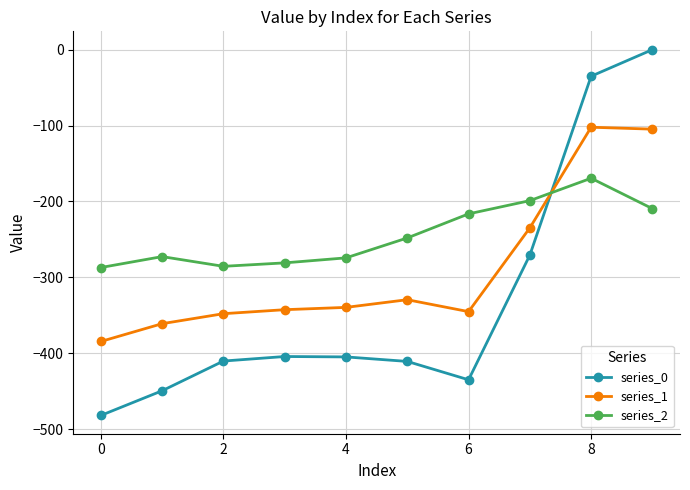

What is the difference between the maximum and minimum values in the series_0 series?

482.0